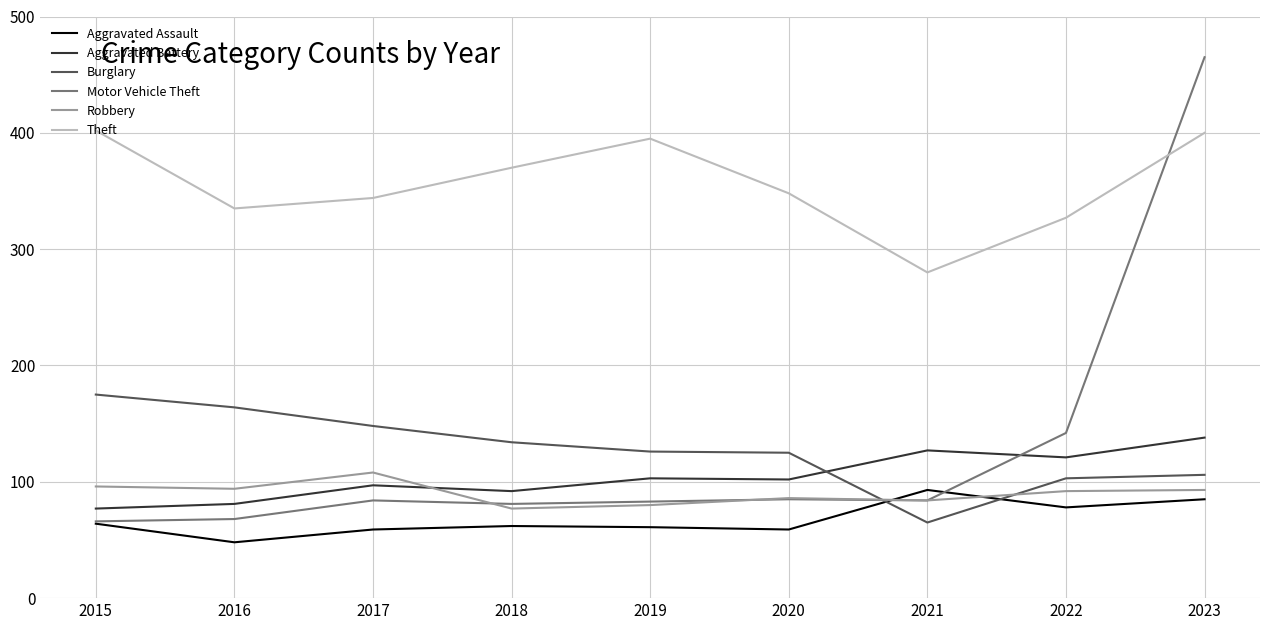

Which series has the largest total across all categories?

Theft